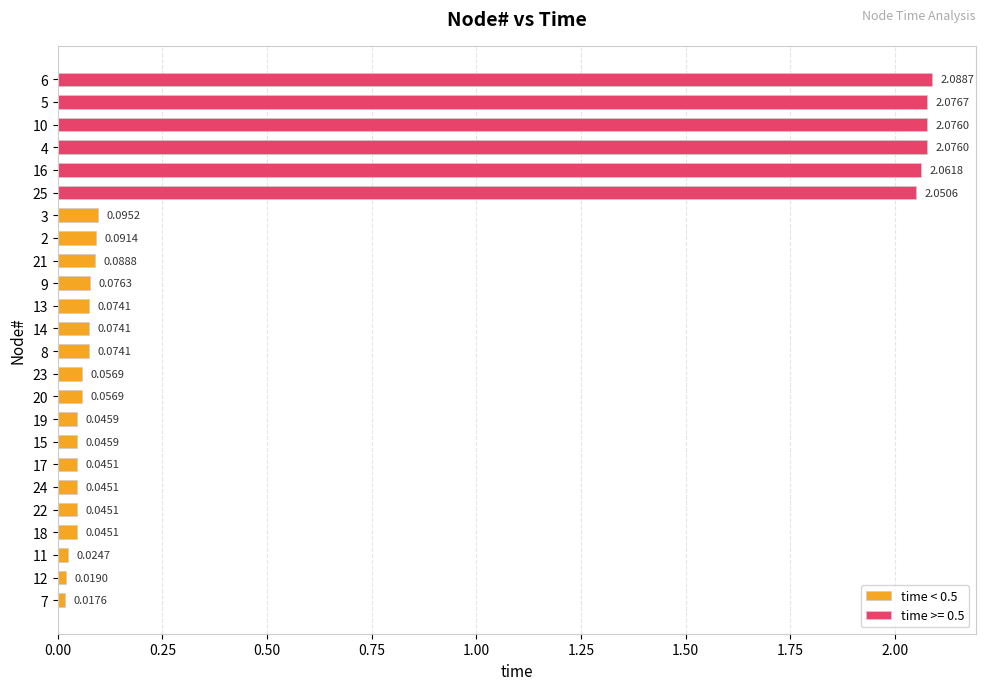

What is the sum of all time < 0.5 values?

1.0